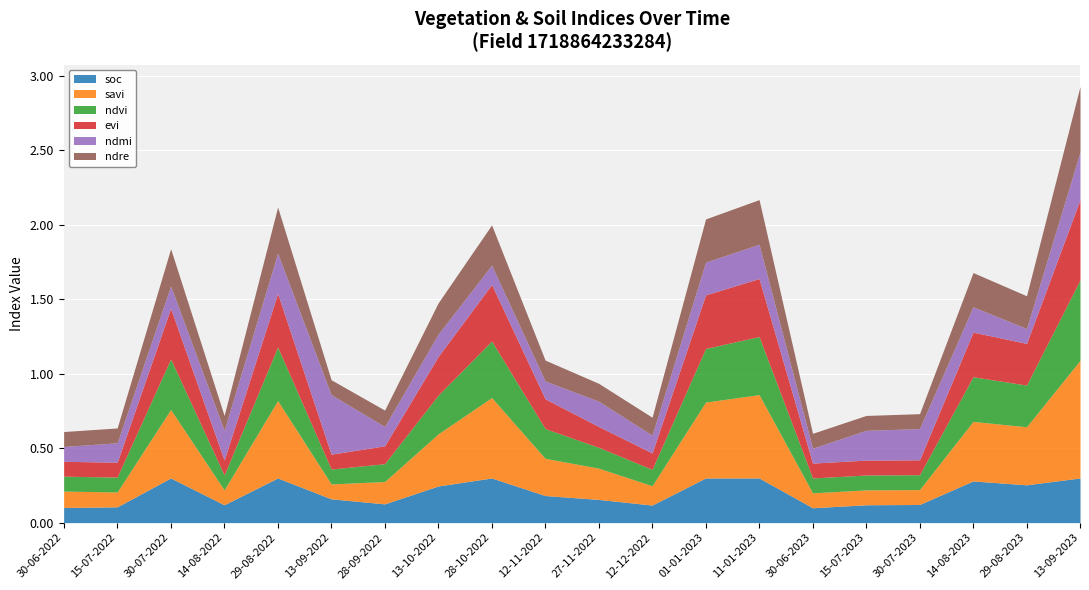

At which category does ndvi reach its first local peak?

30-07-2022